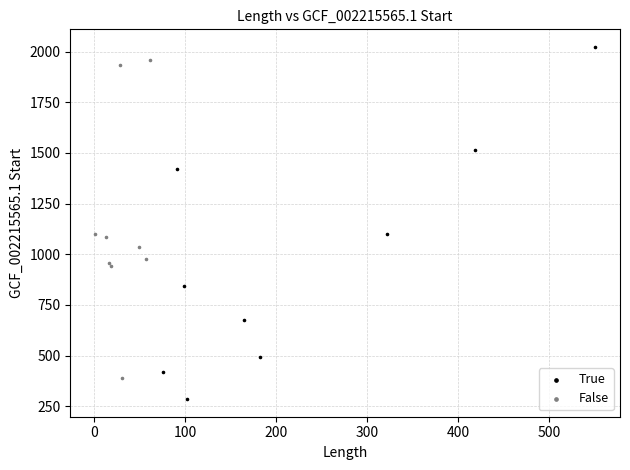

Which series reaches the minimum Y coordinate?

True